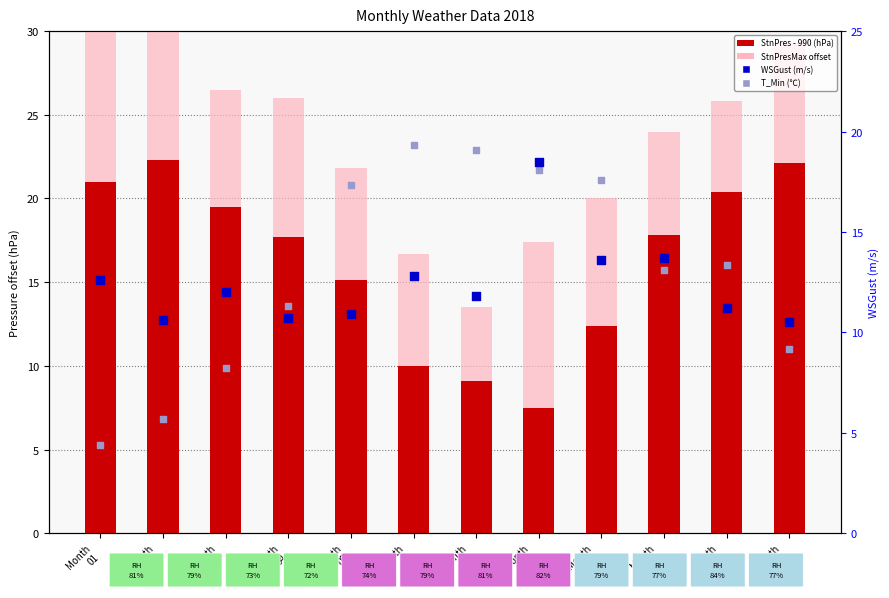

Is the value of WSGust (m/s) at Month
03 greater than the value of StnPres - 990 (hPa) at Month
09?

No